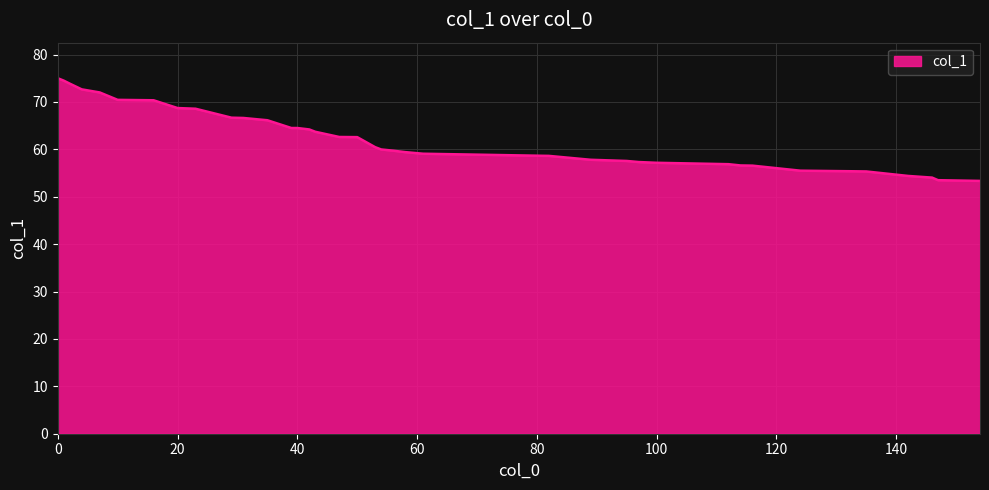

What is the greatest value displayed?

75.0